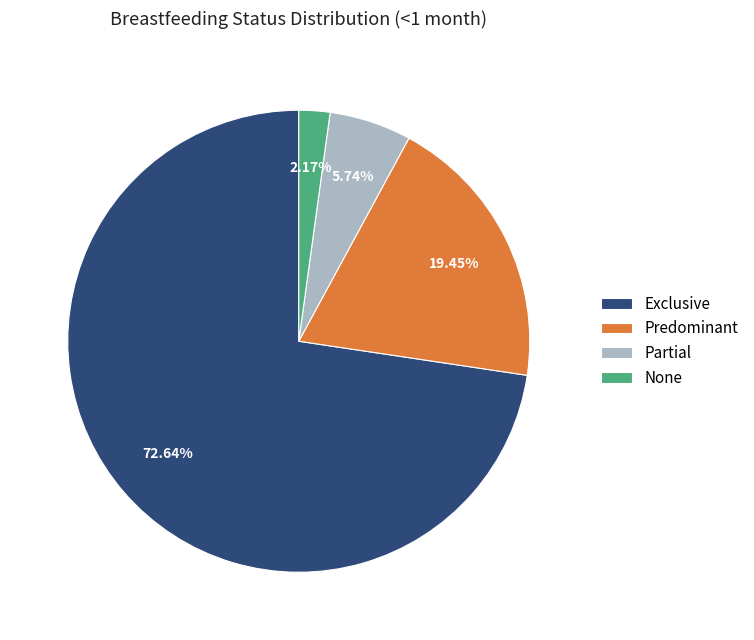

Is it true that Partial is 6% of the pie?

True